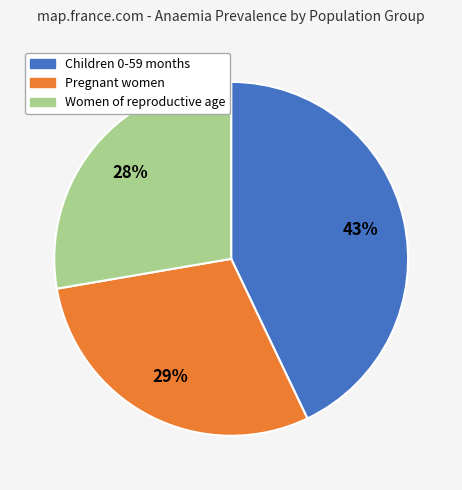

Is there any slice that represents more than half of the pie?

No